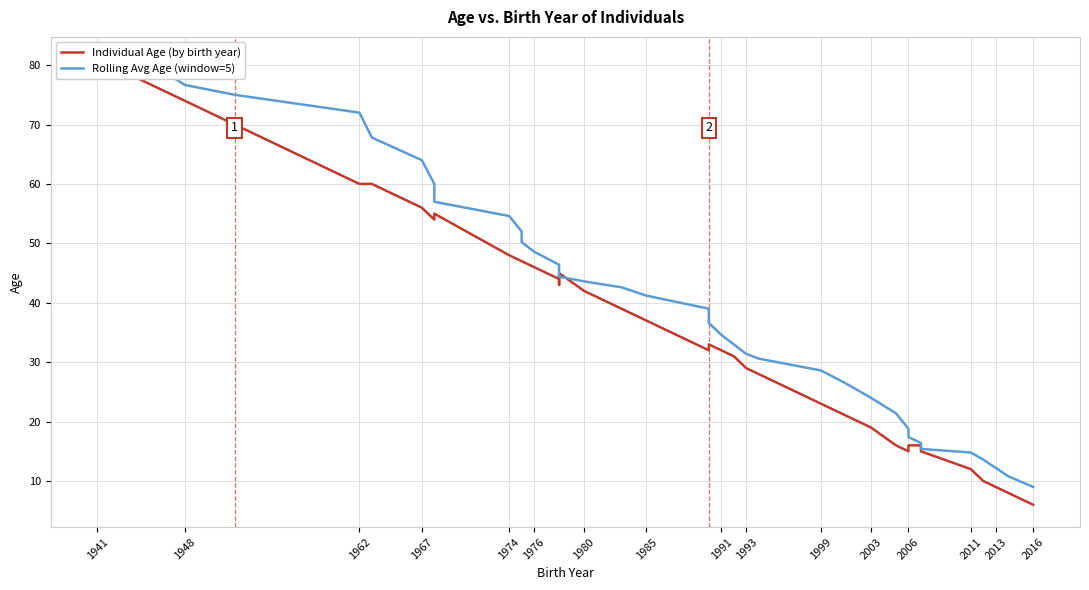

What is the difference between the maximum and minimum values in the Rolling Avg Age (window=5) series?

72.0